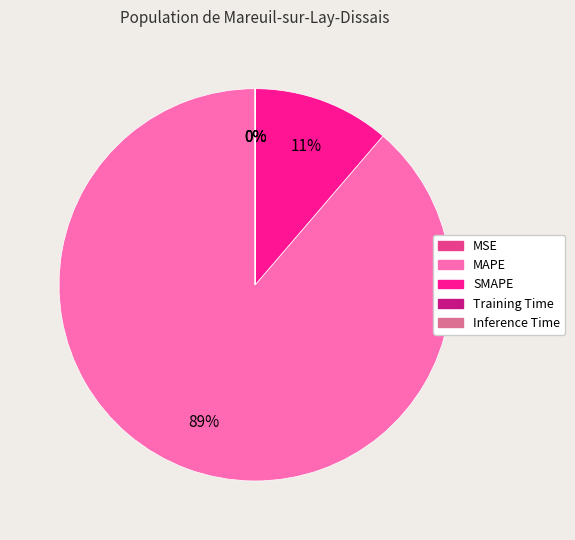

What is the largest slice in the pie chart?

MAPE